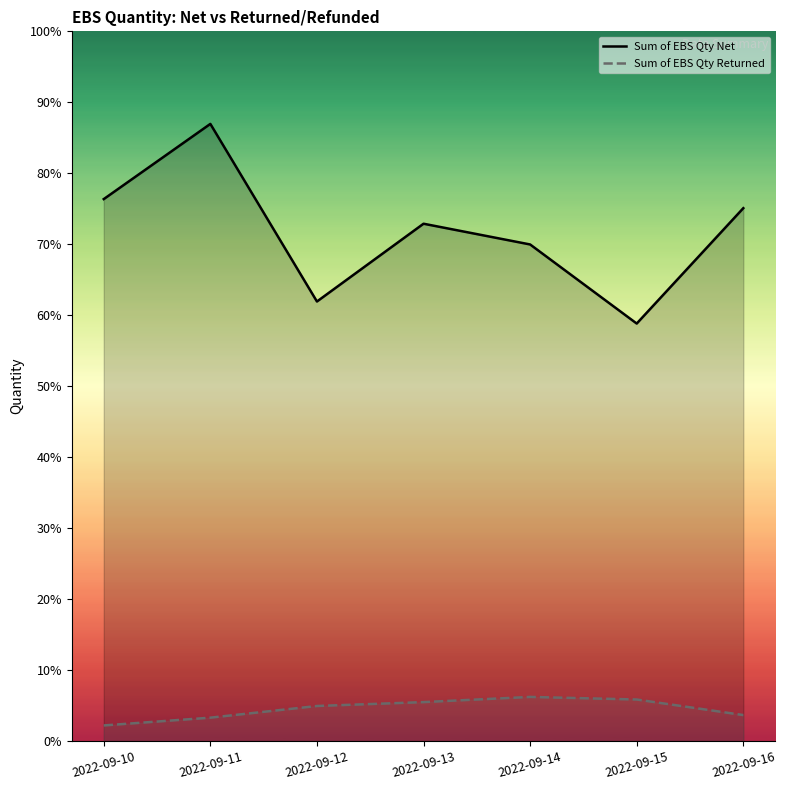

How many categories are shown in the chart?

7